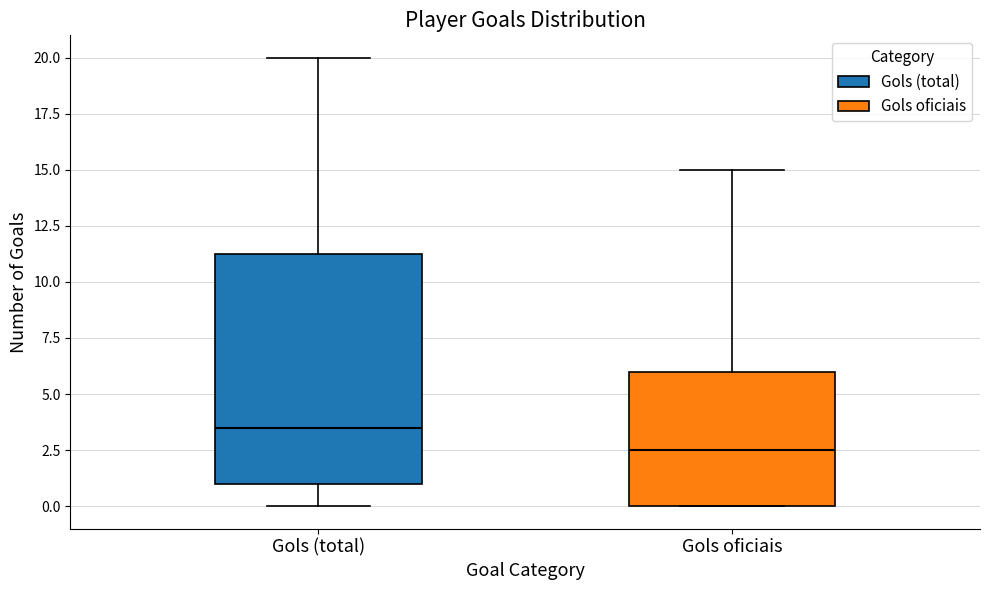

Comparing the boxes themselves (not the whiskers), which one is the tallest?

Gols (total)